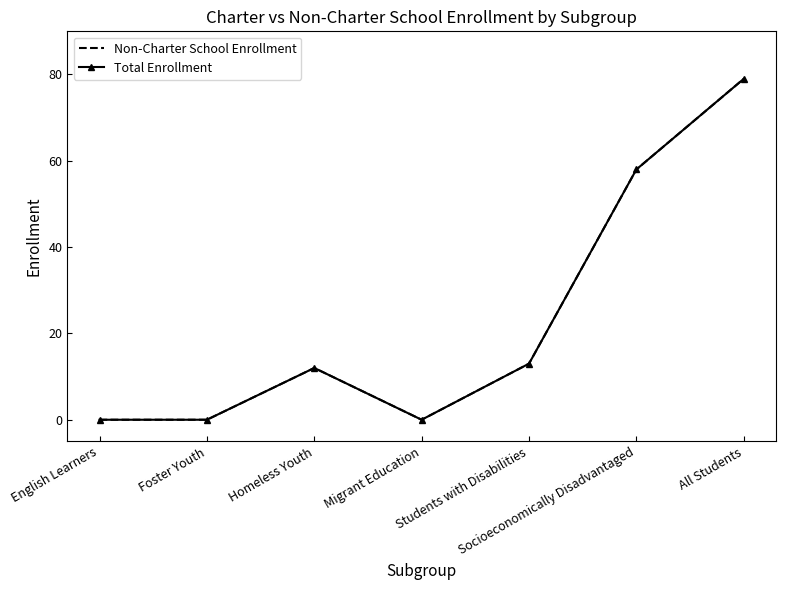

Count the number of categories in the chart.

7